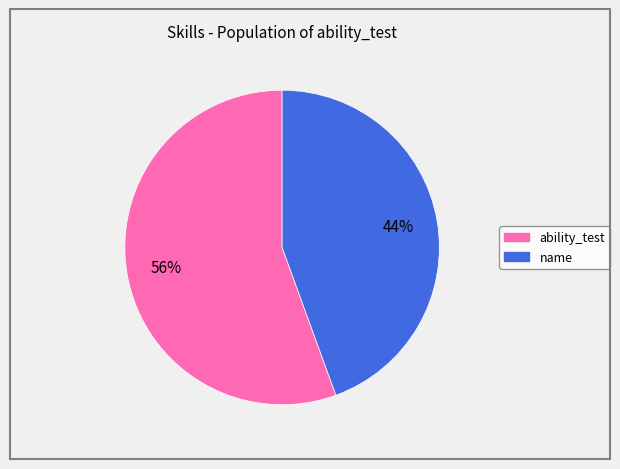

To the nearest percent, what is the combined percentage of ability_test and name?

100%